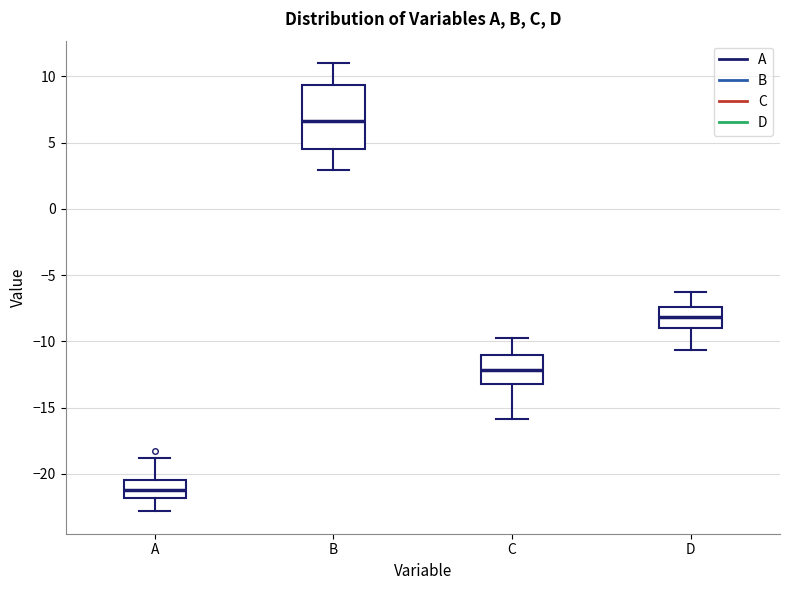

Reading left to right, transcribe this box plot: for each box, give where its median line is, the range the box spans, and where its two whiskers end, as read against the y-axis. The values are not printed on the chart, so give them approximately, as read against the axis.

A: median -21.0, box -22.0 to -20.5, whiskers -23.0 to -19.0
B: median 6.5, box 4.5 to 9.5, whiskers 3.0 to 11.0
C: median -12.0, box -13.0 to -11.0, whiskers -16.0 to -10.0
D: median -8.0, box -9.0 to -7.5, whiskers -10.5 to -6.5